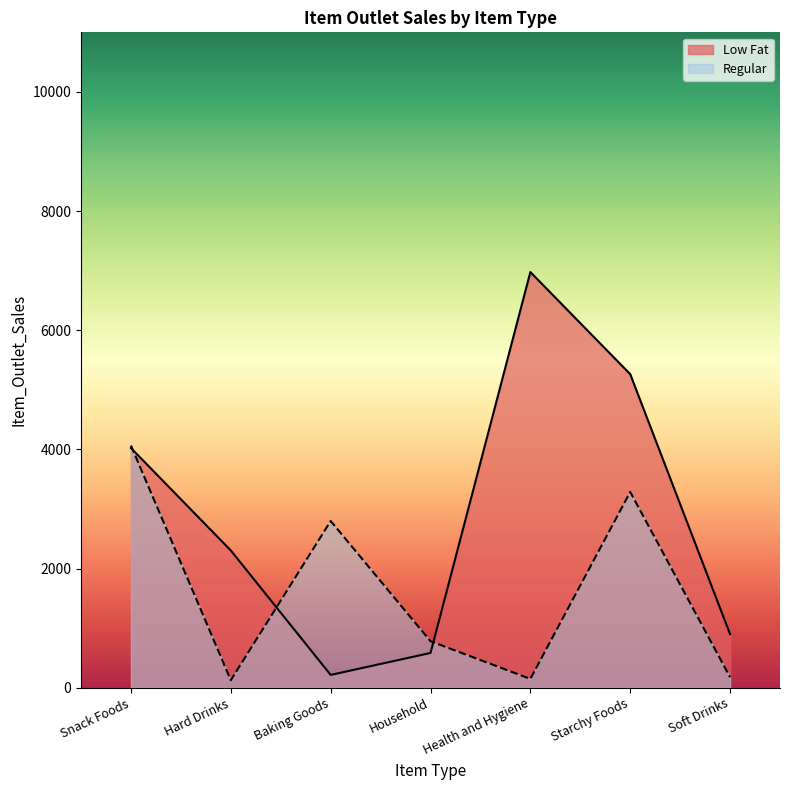

Rank the categories by Regular value from highest to lowest.

Snack Foods, Starchy Foods, Baking Goods, Household, Soft Drinks, Health and Hygiene, Hard Drinks